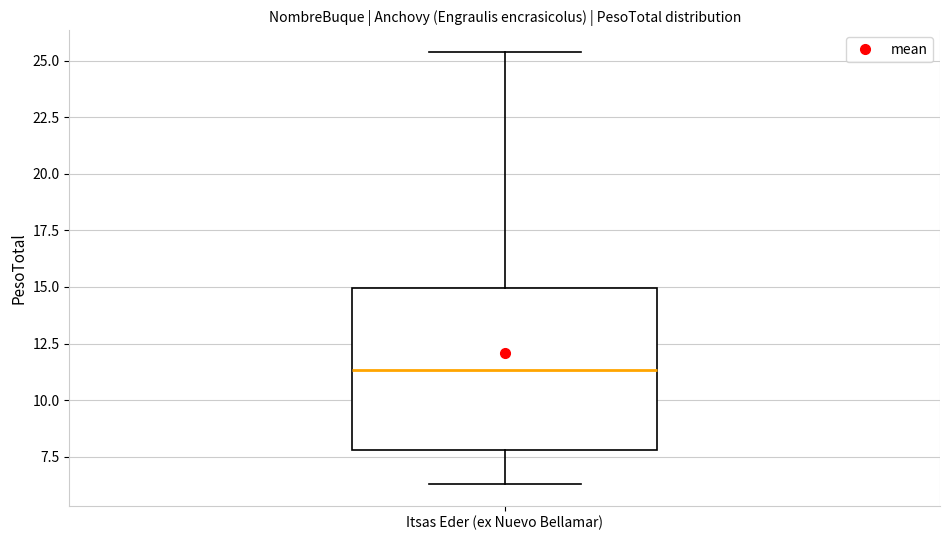

Read this box plot against the y-axis: the position of the median line, the range covered by the box, and the ends of both whiskers. The values are not printed on the chart, so give them approximately, as read against the axis.

median 11.5, box 8.0 to 15.0, whiskers 6.5 to 25.5